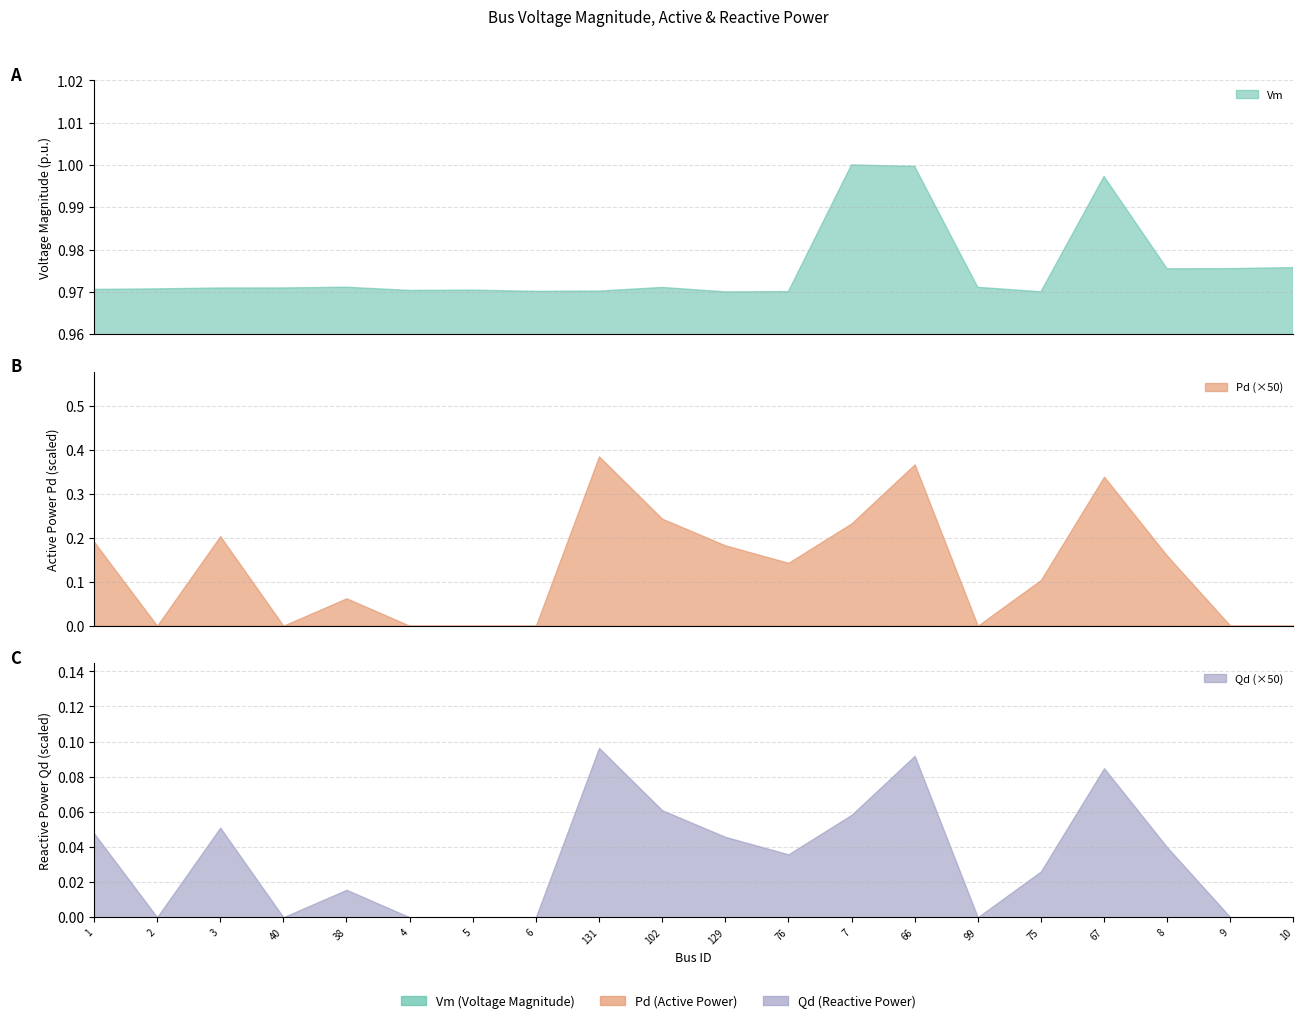

True or false: Pd has more than 1 interior local peaks.

True